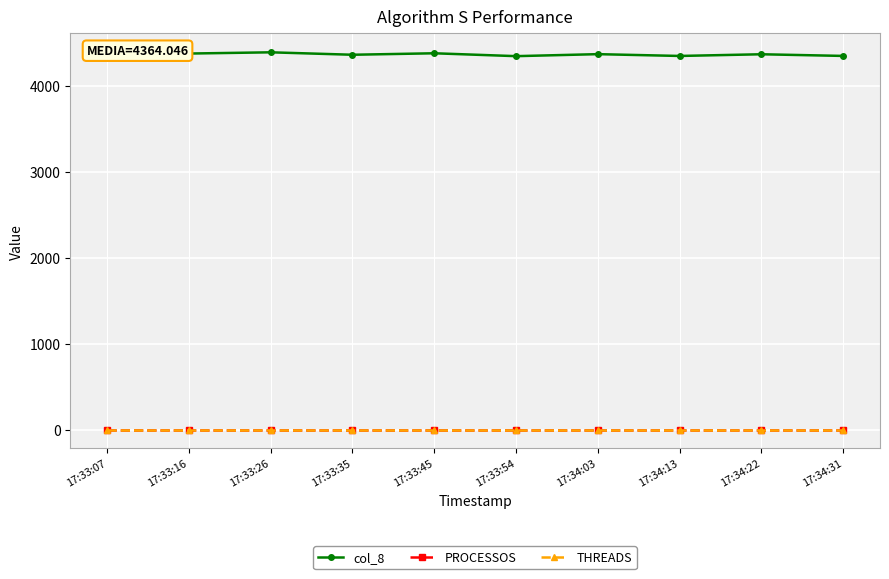

True or false: col_8 has more than 1 points higher than both neighbors.

True